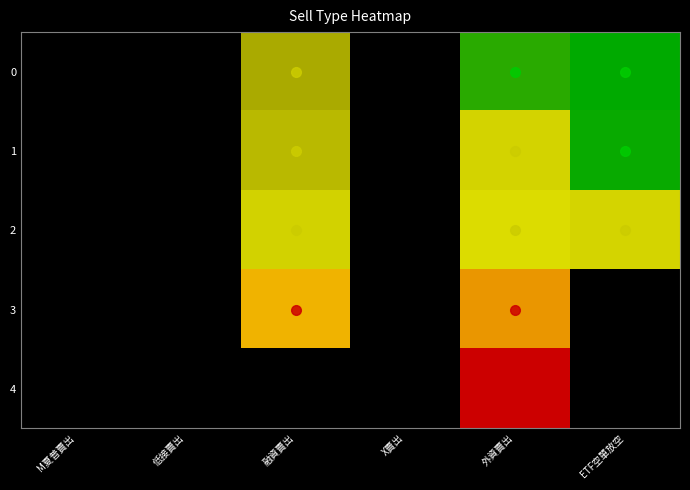

Is it true that 1 equals 6156.0 at 外資賣出?

True